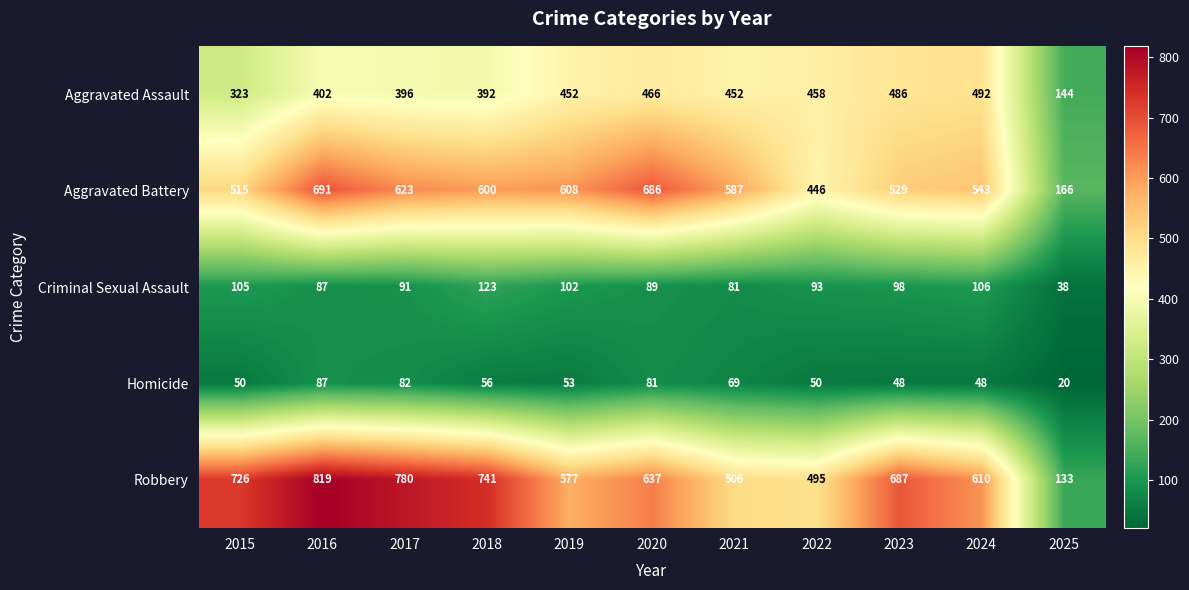

What is the average value of the Homicide series?

59